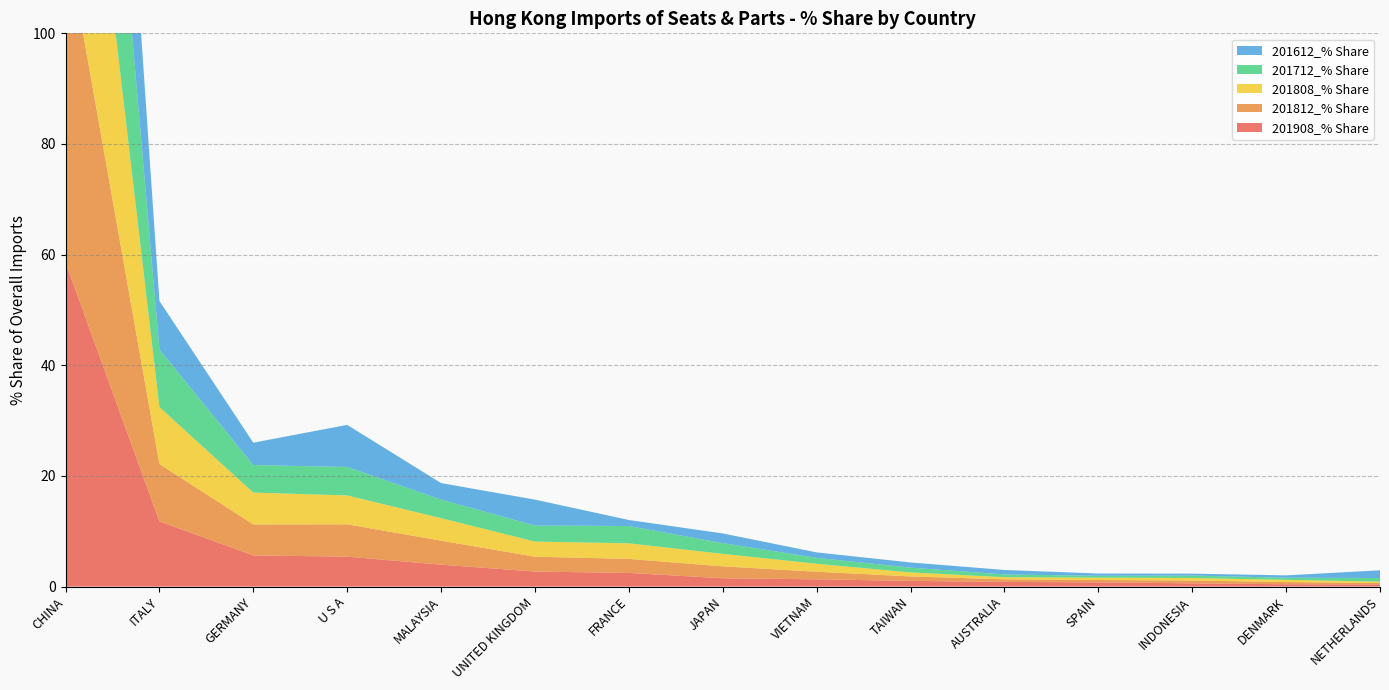

Reading left to right, extract all data points from this chart.

201908_% Share: 58.6	11.8	5.6	5.4	4.0	2.7	2.5	1.5	1.3	1.0	0.8	0.8	0.6	0.4	0.4
201812_% Share: 59.3	10.4	5.6	5.8	4.3	2.7	2.5	2.1	1.4	0.8	0.5	0.4	0.5	0.4	0.2
201808_% Share: 59.5	10.3	5.8	5.2	4.1	2.7	2.8	2.3	1.4	0.7	0.4	0.4	0.5	0.4	0.3
201712_% Share: 61.0	10.4	5.0	5.1	3.4	2.9	3.1	1.9	1.1	0.9	0.5	0.3	0.4	0.4	0.6
201612_% Share: 61.1	8.8	4.0	7.6	3.0	4.7	1.1	1.8	1.0	0.9	0.8	0.4	0.4	0.4	1.4